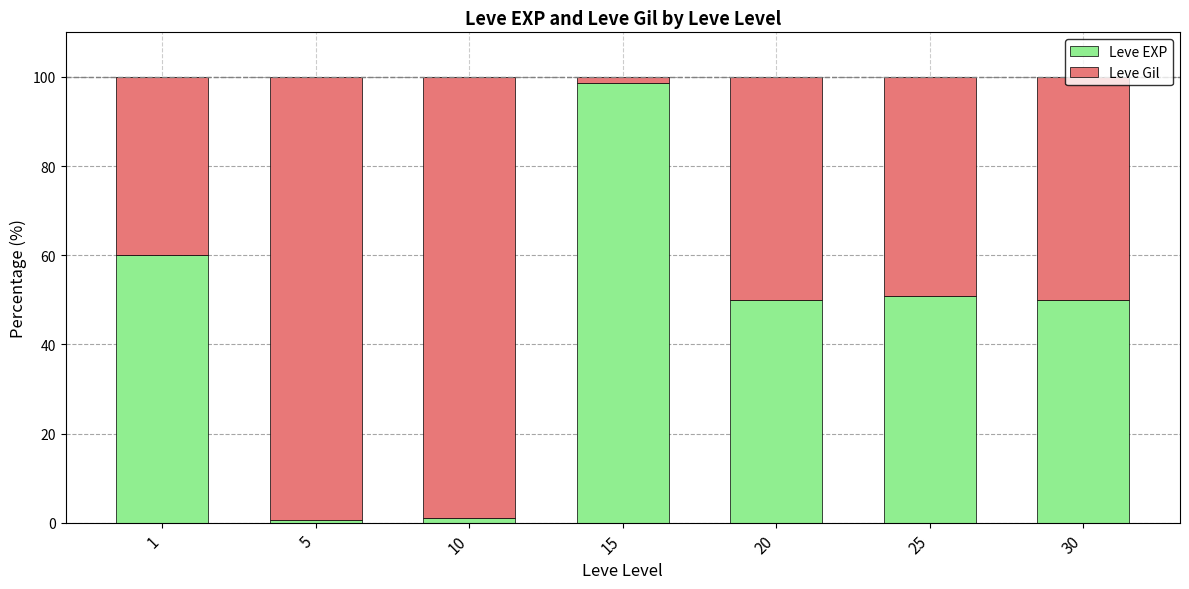

What is the value of the Leve EXP bar at the 2nd from the left?

0.6